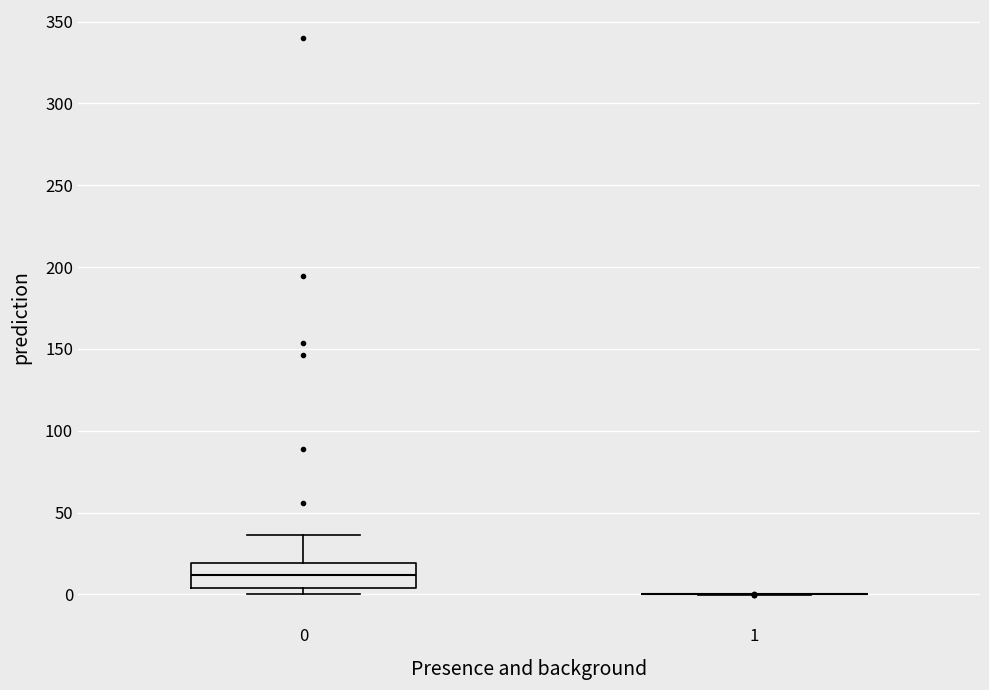

Reading left to right, transcribe this box plot: for each box, give where its median line is, the range the box spans, and where its two whiskers end, as read against the y-axis. The values are not printed on the chart, so give them approximately, as read against the axis.

0: median 10, box 5 to 20, whiskers 0 to 35
1: box collapsed to a line at 0, whiskers 0 to 0